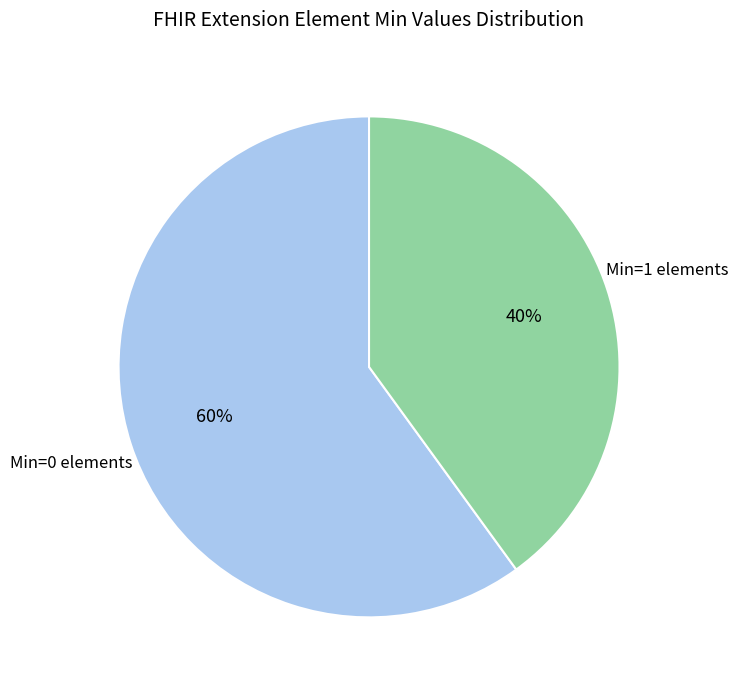

To the nearest percent, what is the difference between the largest and smallest slice percentages?

20%